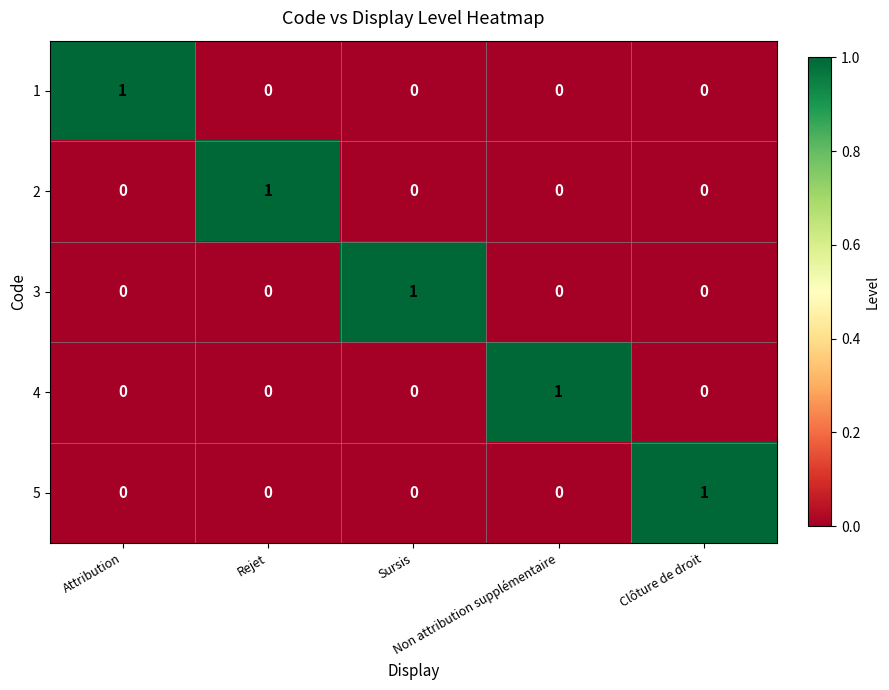

How many values in 2 are above zero?

1